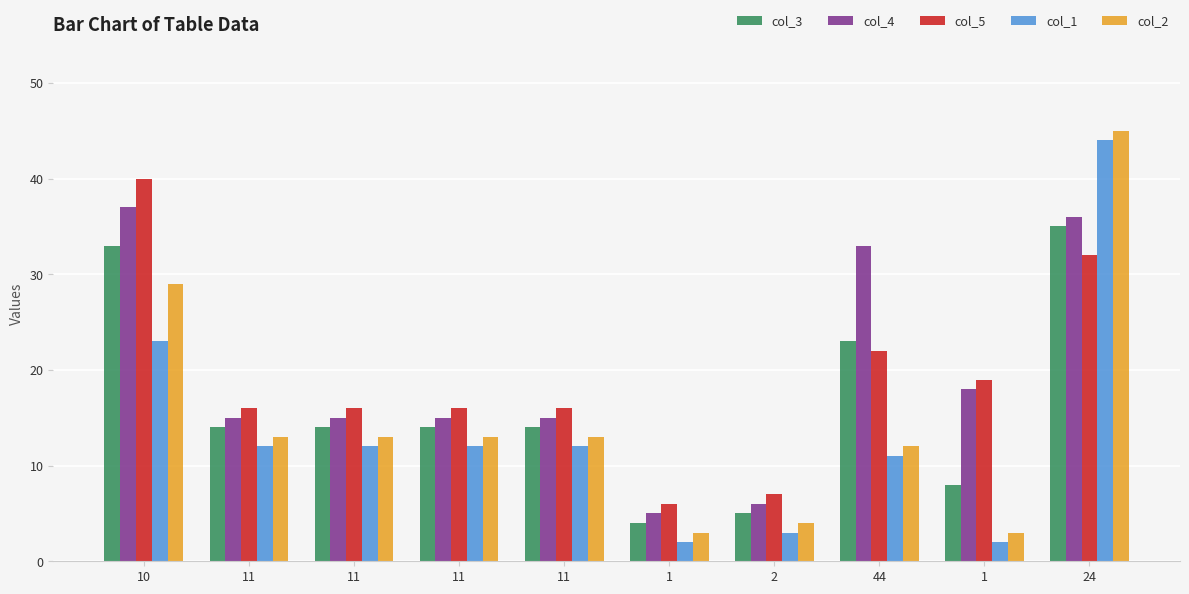

Between 11 and 11, which is larger?

11